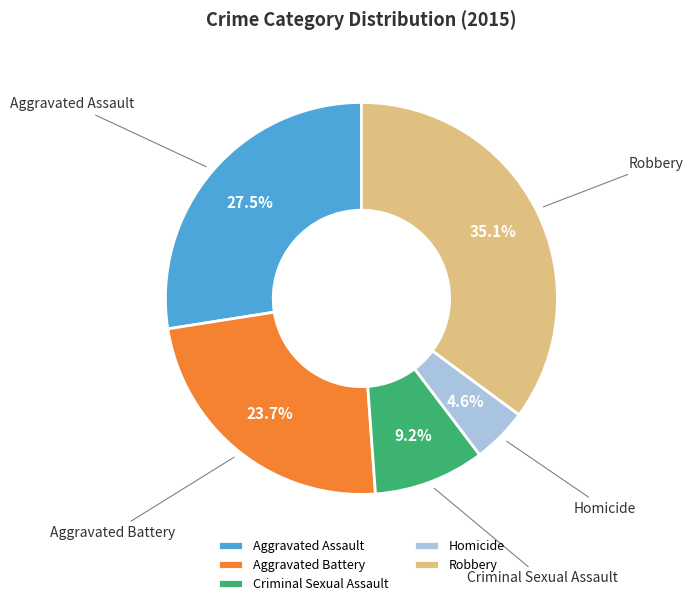

Which has a higher value, Aggravated Assault or Aggravated Battery?

Aggravated Assault